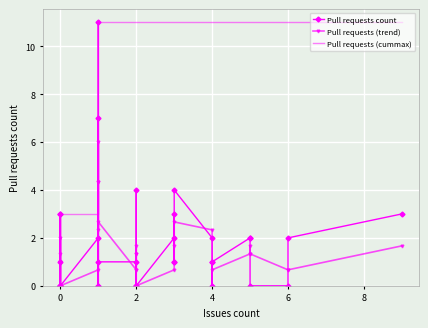

True or false: Pull requests (cummax) and Pull requests count cross at least once.

False